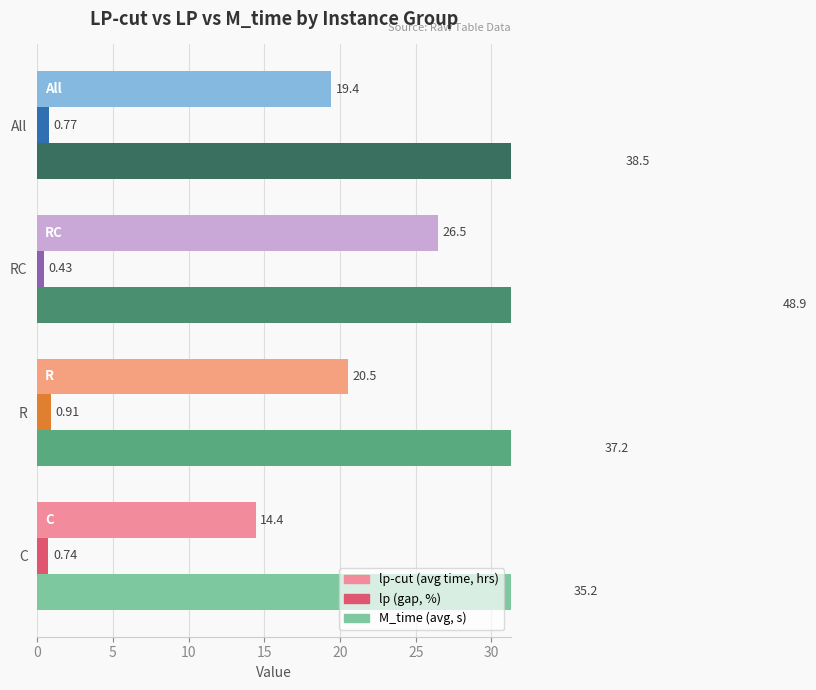

What is the total value across all series at R?

58.6